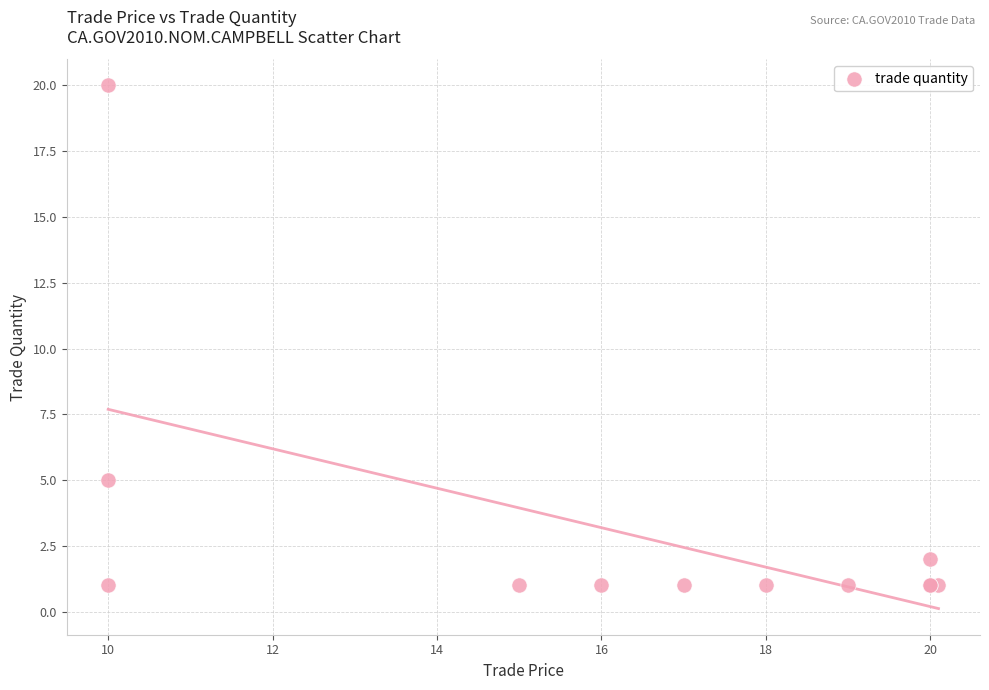

What Y value in the scatter plot is closest to 10?

5